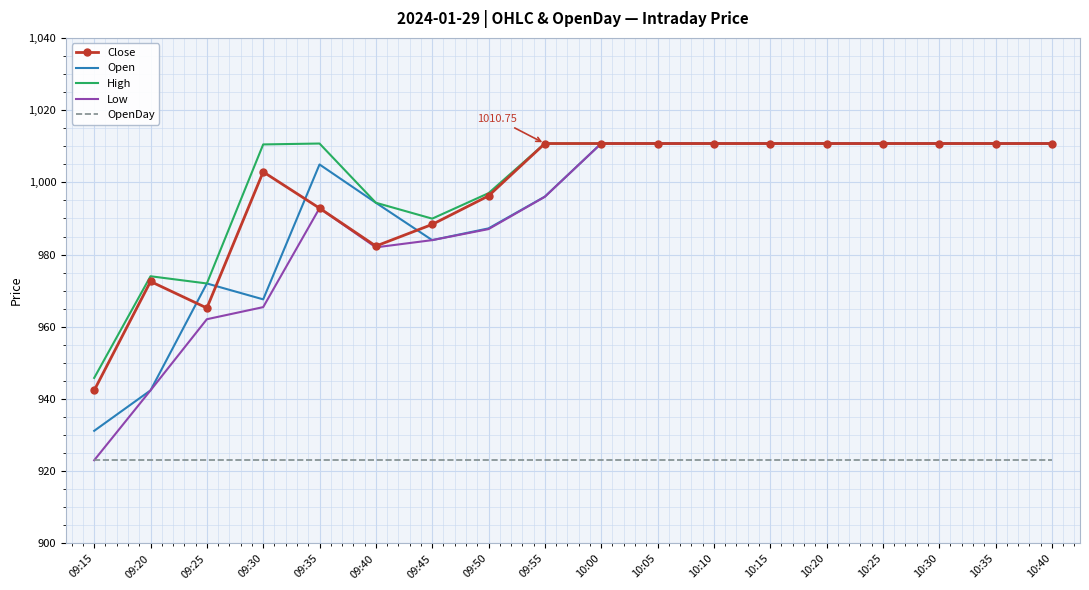

True or false: Open has a value of 1330.4 at 10:25.

False